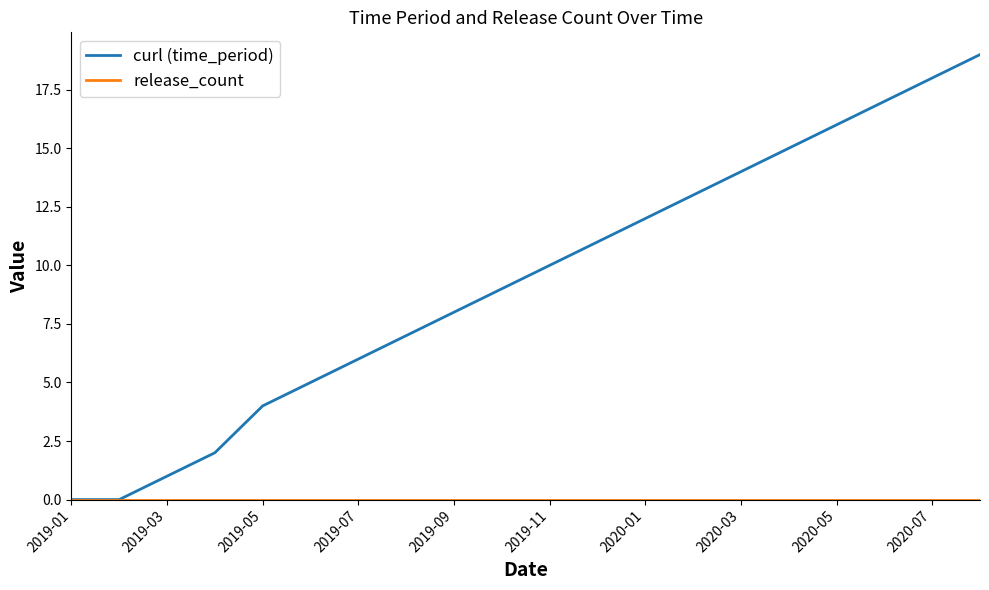

What is the maximum value for curl (time_period)?

19